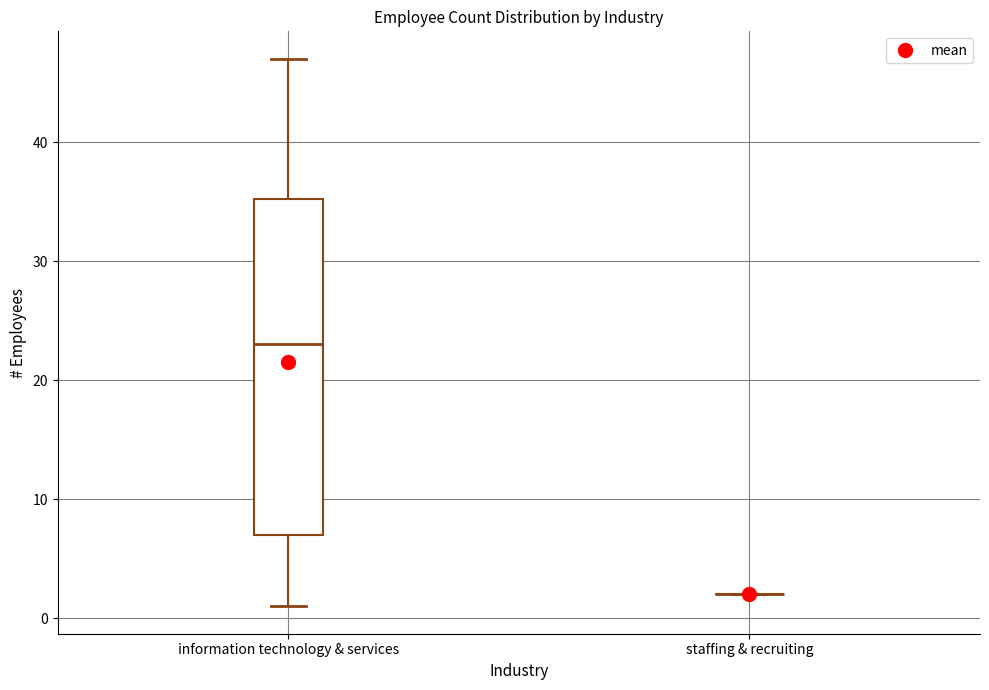

Reading left to right, read every box against the y-axis: the position of its median line, the range the box covers, and the ends of its whiskers. The values are not printed on the chart, so give them approximately, as read against the axis.

information technology & services: median 23, box 7 to 35, whiskers 1 to 47
staffing & recruiting: box collapsed to a line at 2, whiskers 2 to 2